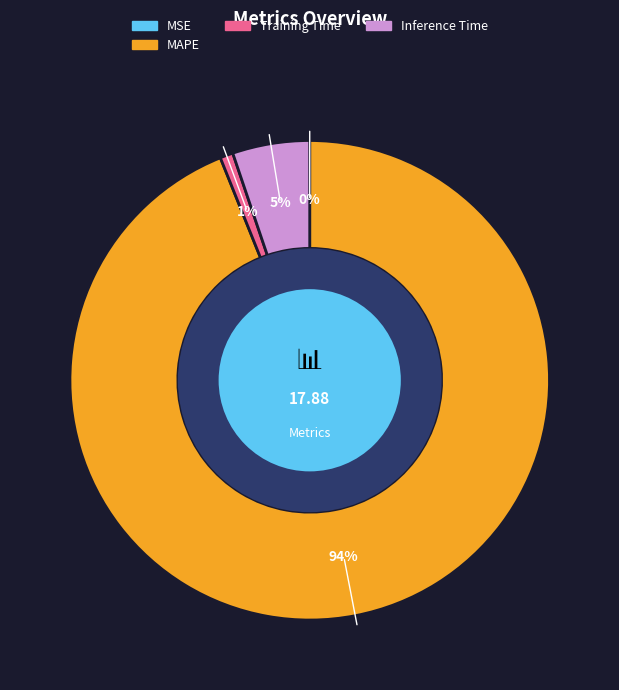

True or false: MAPE accounts for 94% of the total.

True